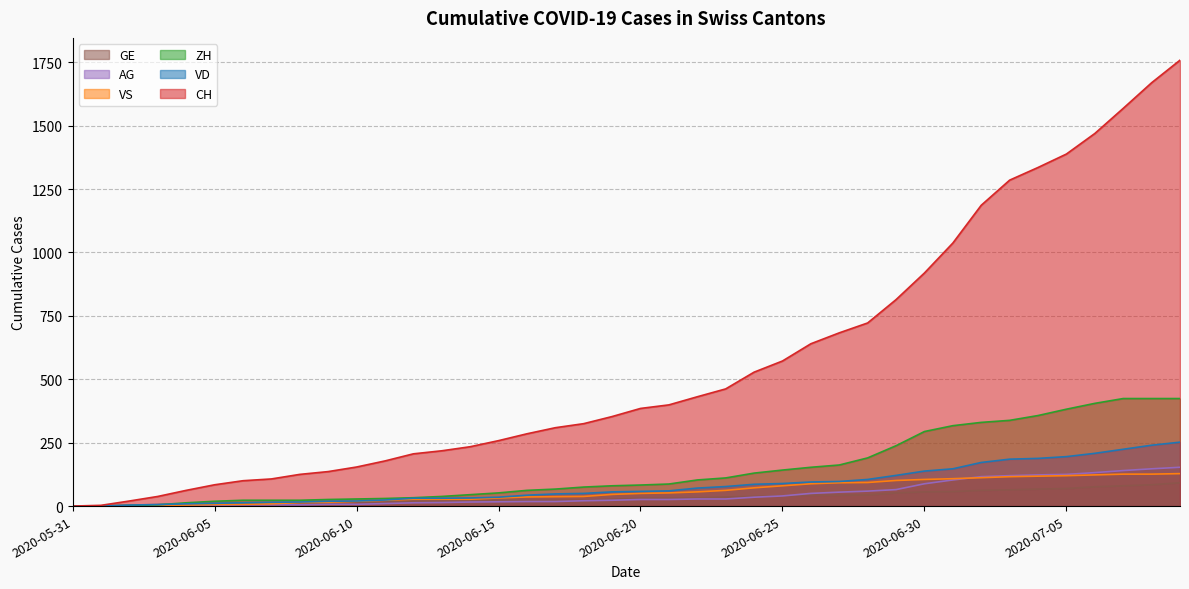

At which category is the sum across all series the highest?

2020-07-09